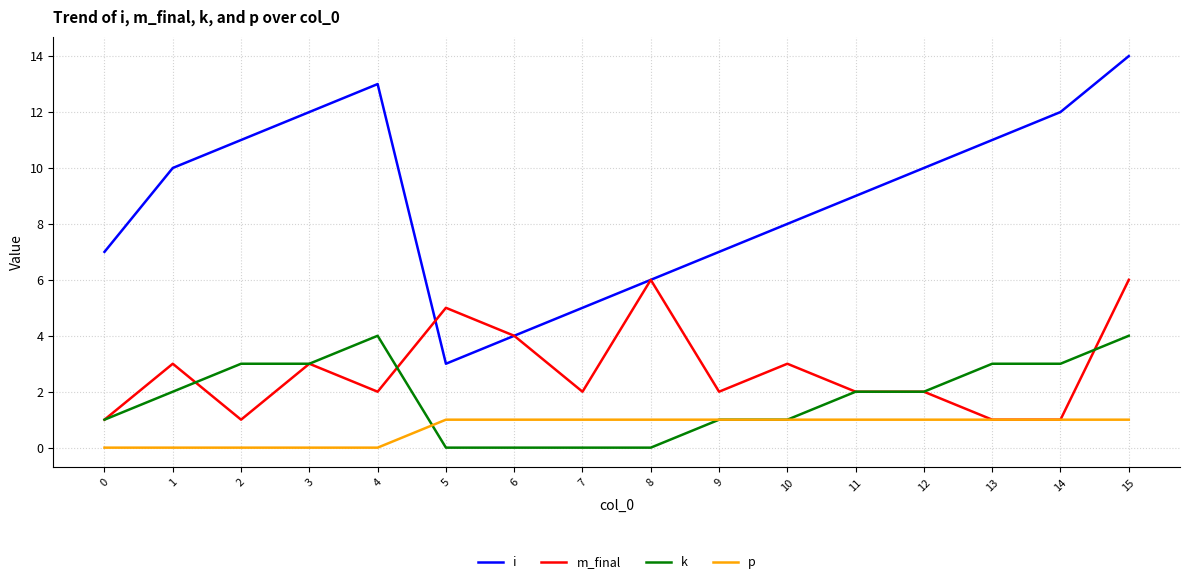

Which series has the widest spread of values?

i